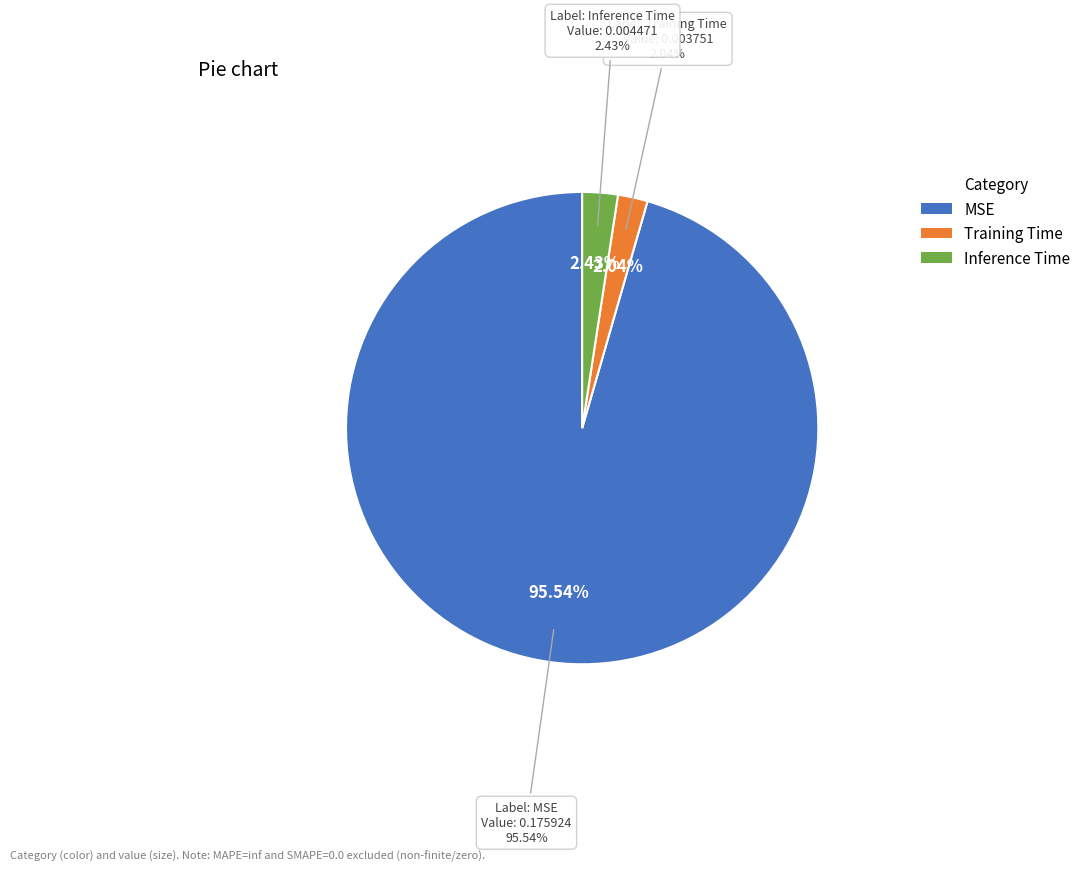

Which slice represents more than half of the pie?

MSE